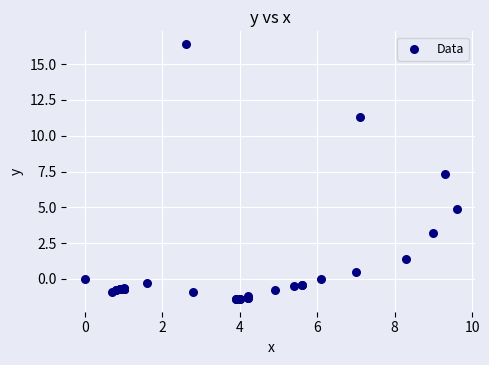

What Y value in the scatter plot is closest to 7?

7.3